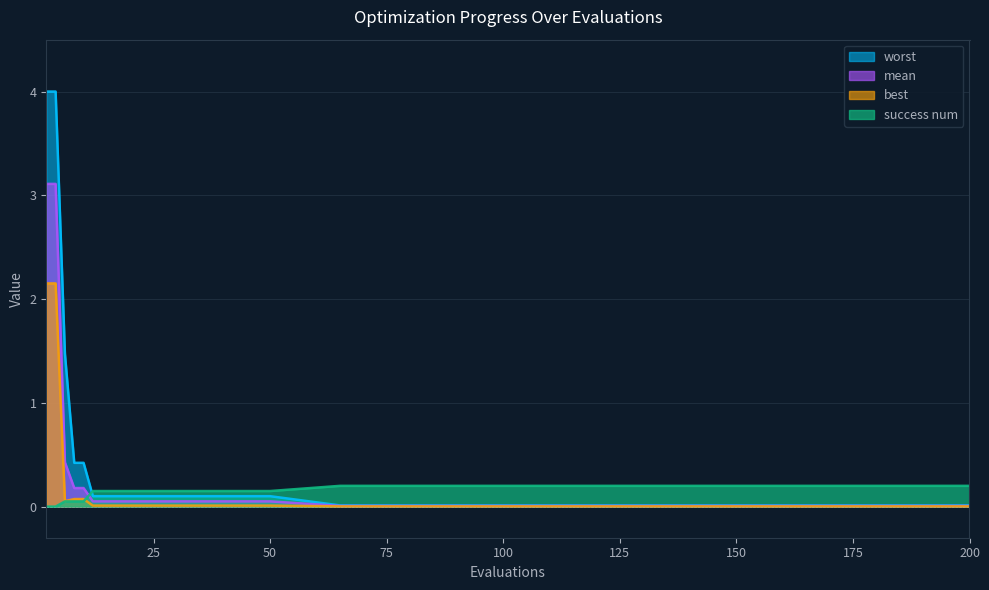

Which has a higher value, 8 or 150?

8